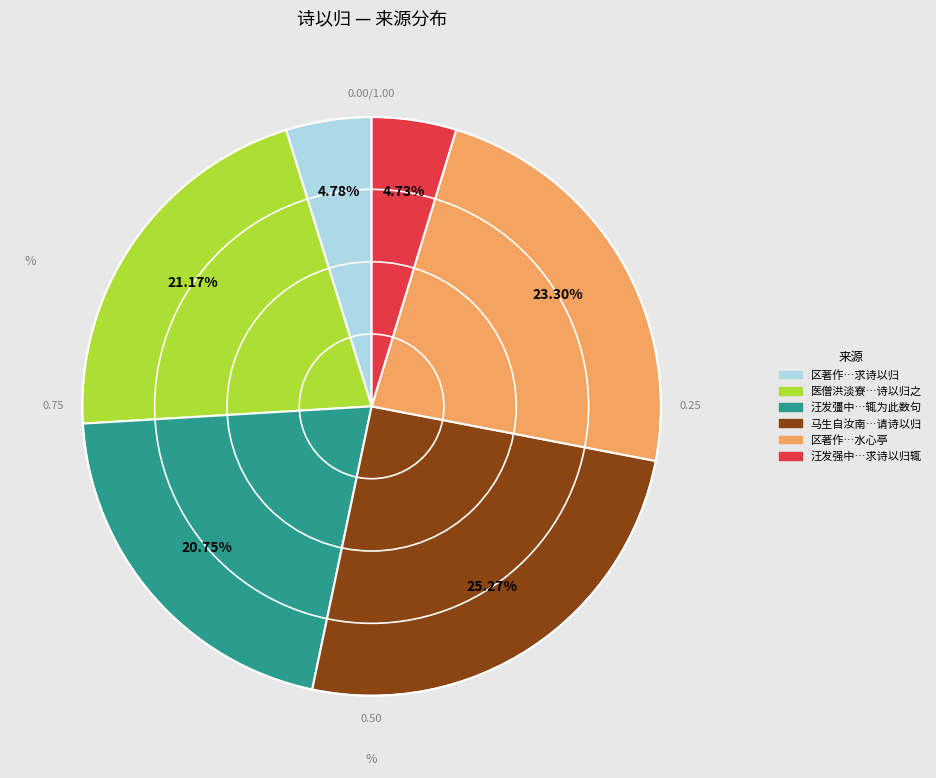

Count the number of slices in the pie.

6